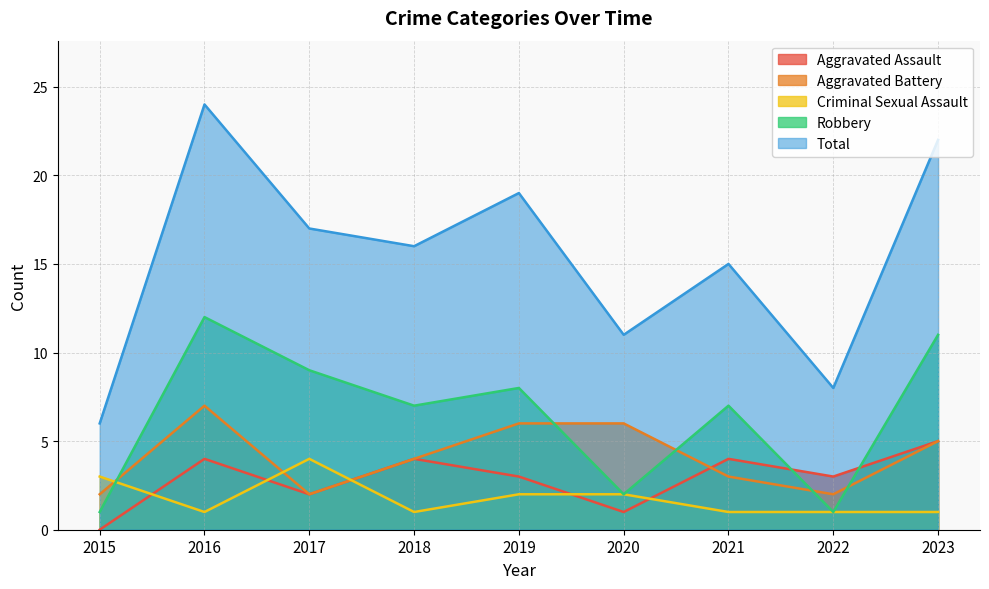

What is the difference between the second highest and second lowest values in the Criminal Sexual Assault series?

2